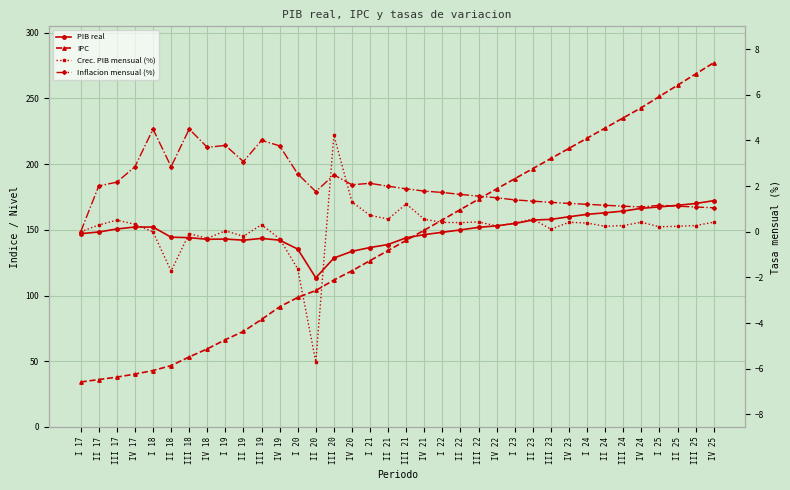

What is the difference between the Inflacion mensual (%) values at II 24 and III 22?

0.4